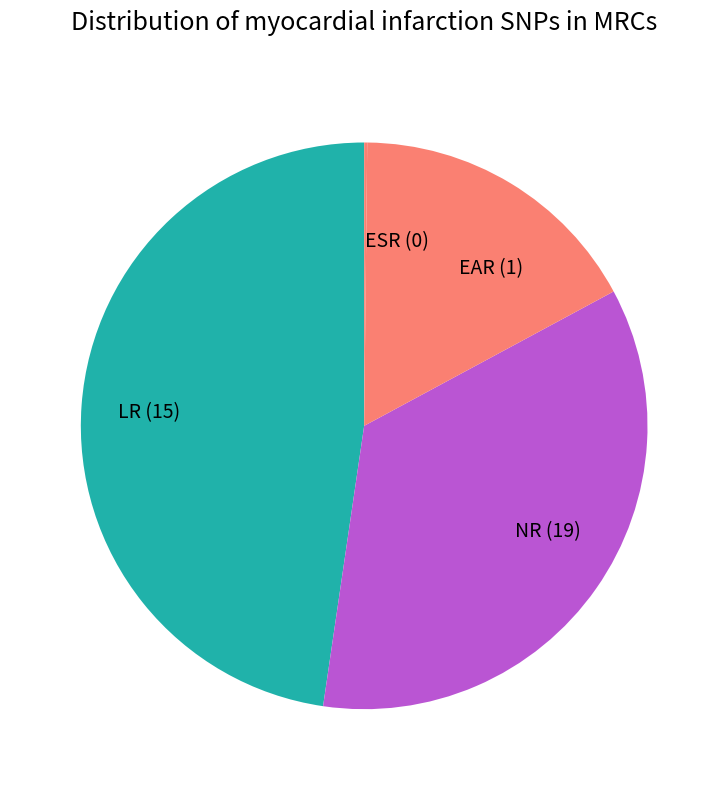

Between LR and EAR, which is larger?

LR